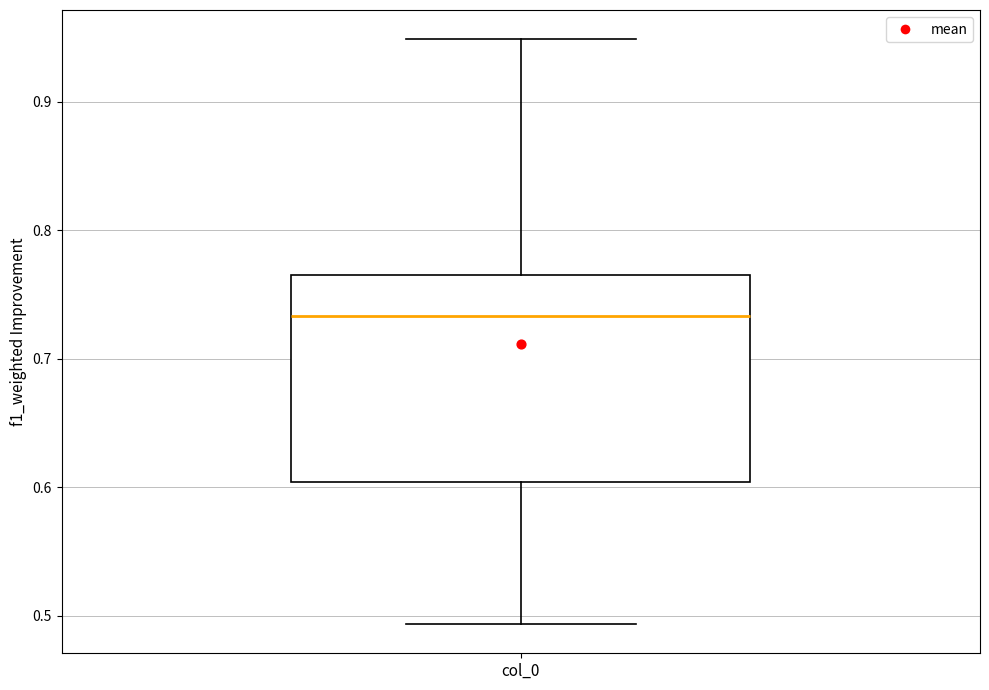

Read this box plot against the y-axis: the position of the median line, the range covered by the box, and the ends of both whiskers. The values are not printed on the chart, so give them approximately, as read against the axis.

median 0.73, box 0.60 to 0.77, whiskers 0.49 to 0.95